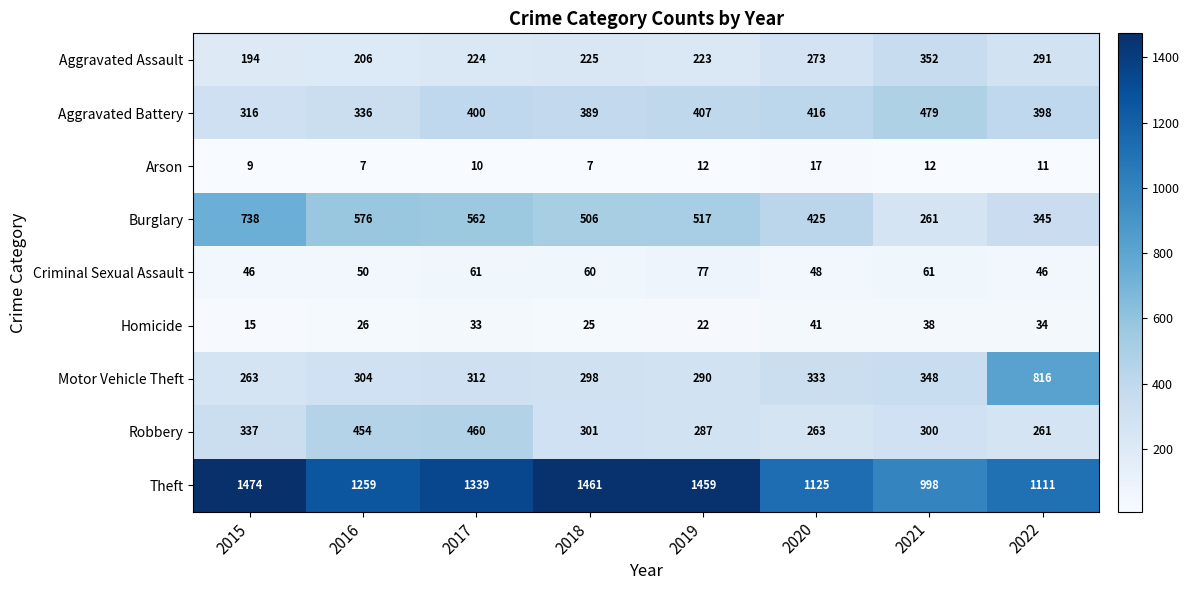

What is the difference between the highest and lowest values at 2016?

1252